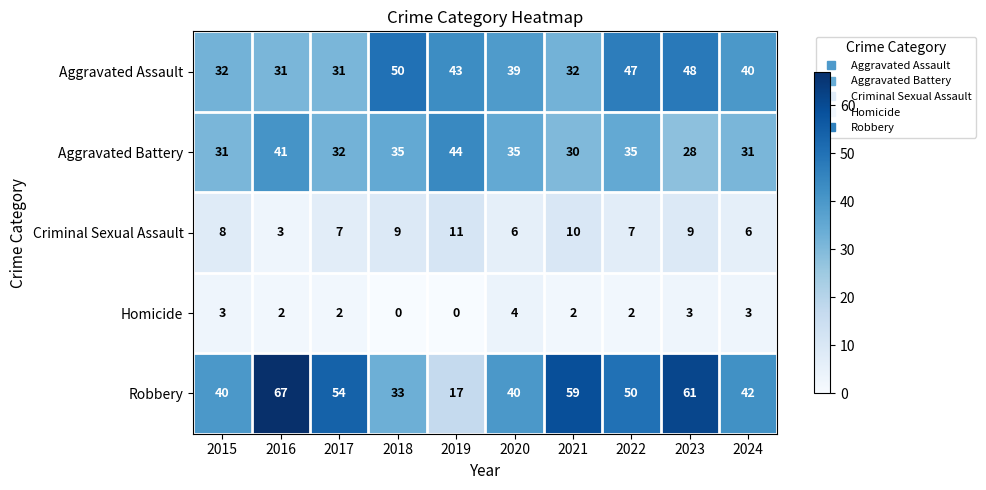

Which series has the widest spread of values?

Robbery